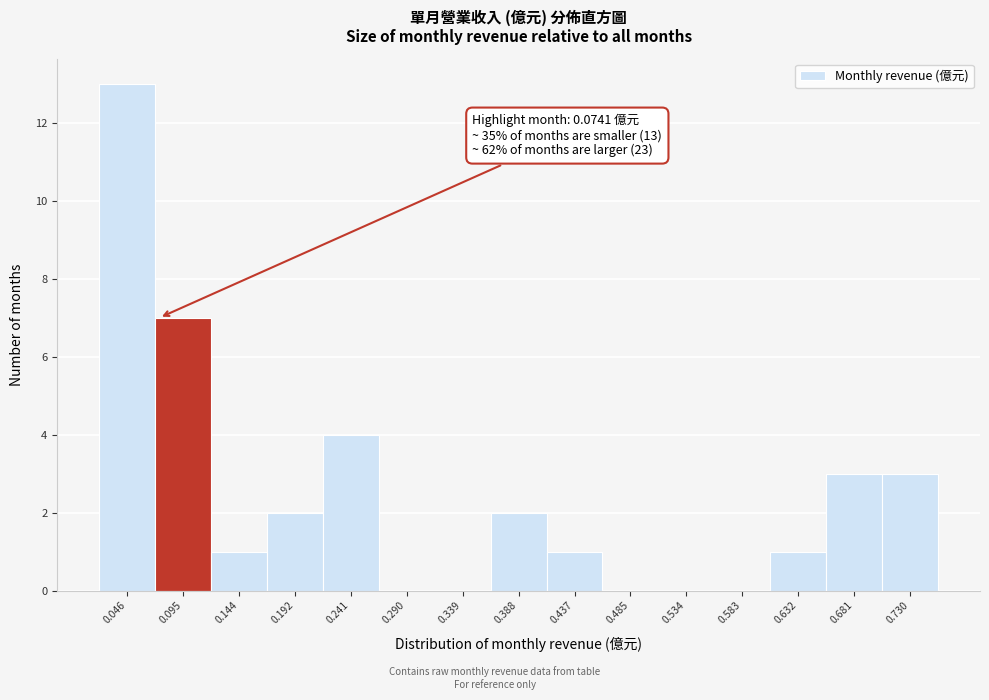

Over which range of the x-axis is the bar tallest?

0.020 to 0.070